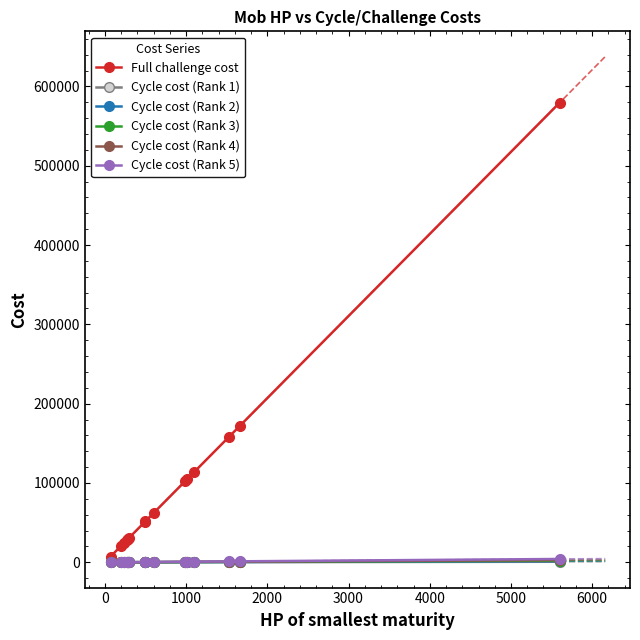

What is the difference between the second highest and minimum values in the Cycle cost (Rank 5) series?

1192.5